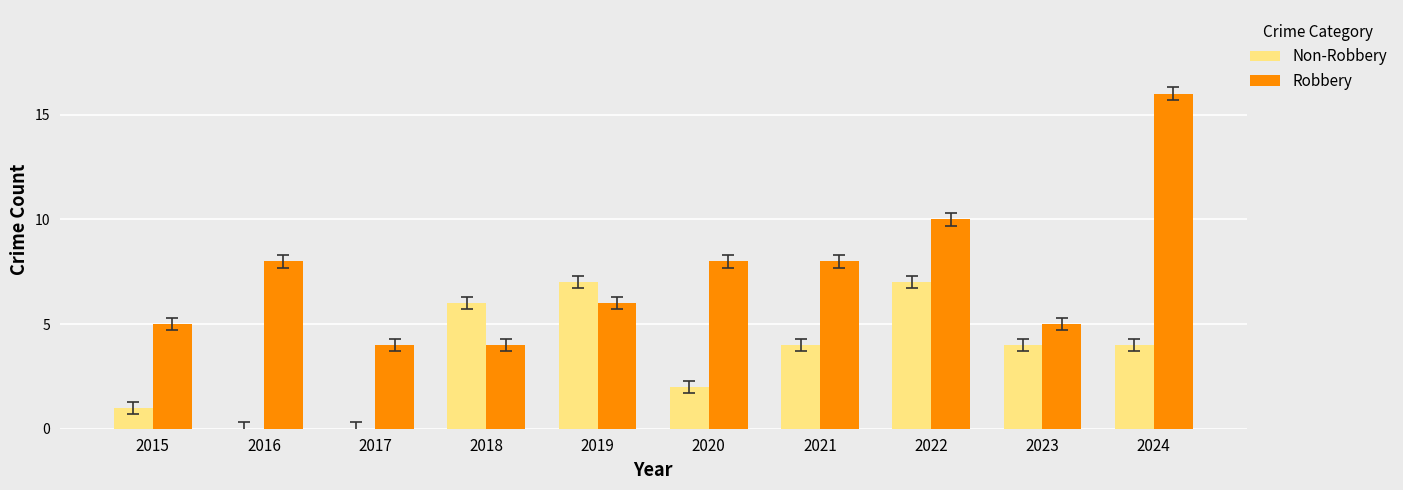

Between 2019 and 2024, which series saw the biggest shift?

Robbery